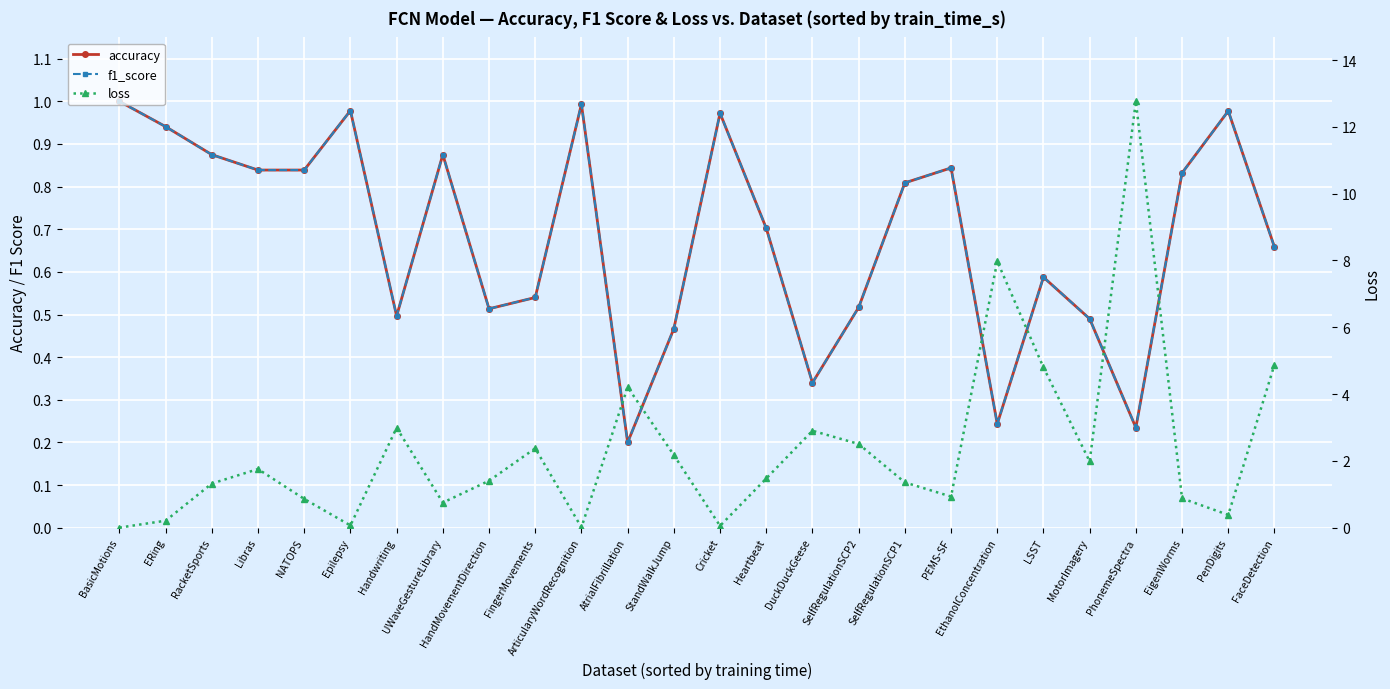

Is this an area chart (filled region under the line)?

No